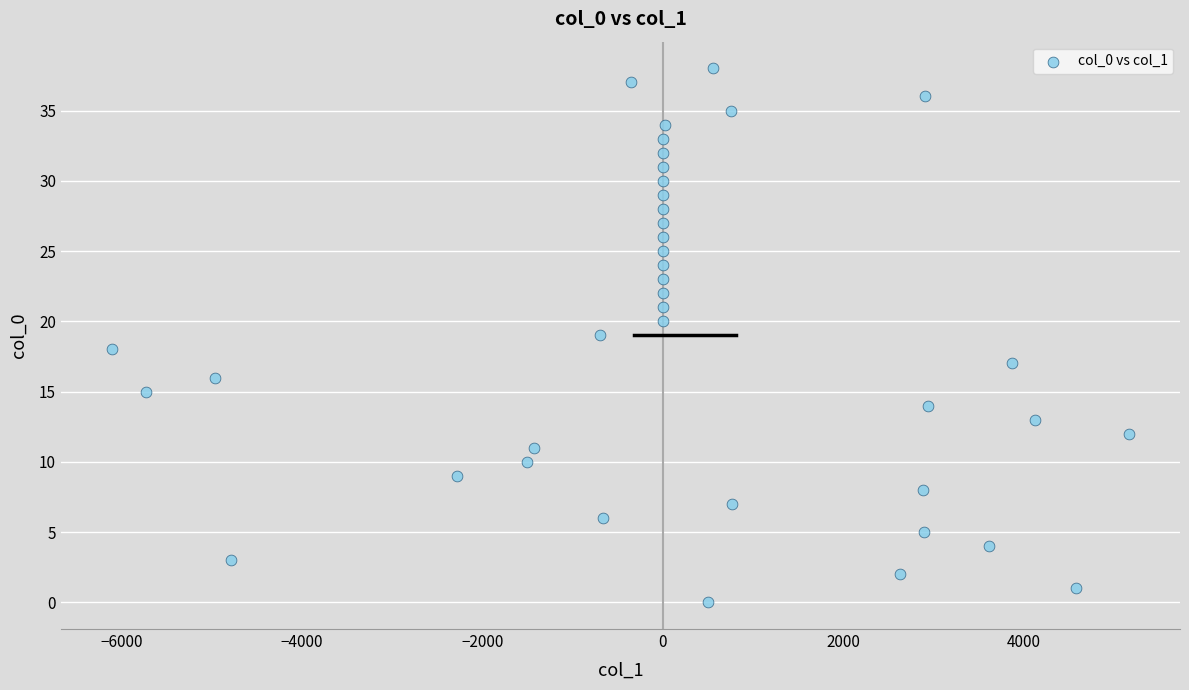

What is the range of Y values (max minus min)?

38